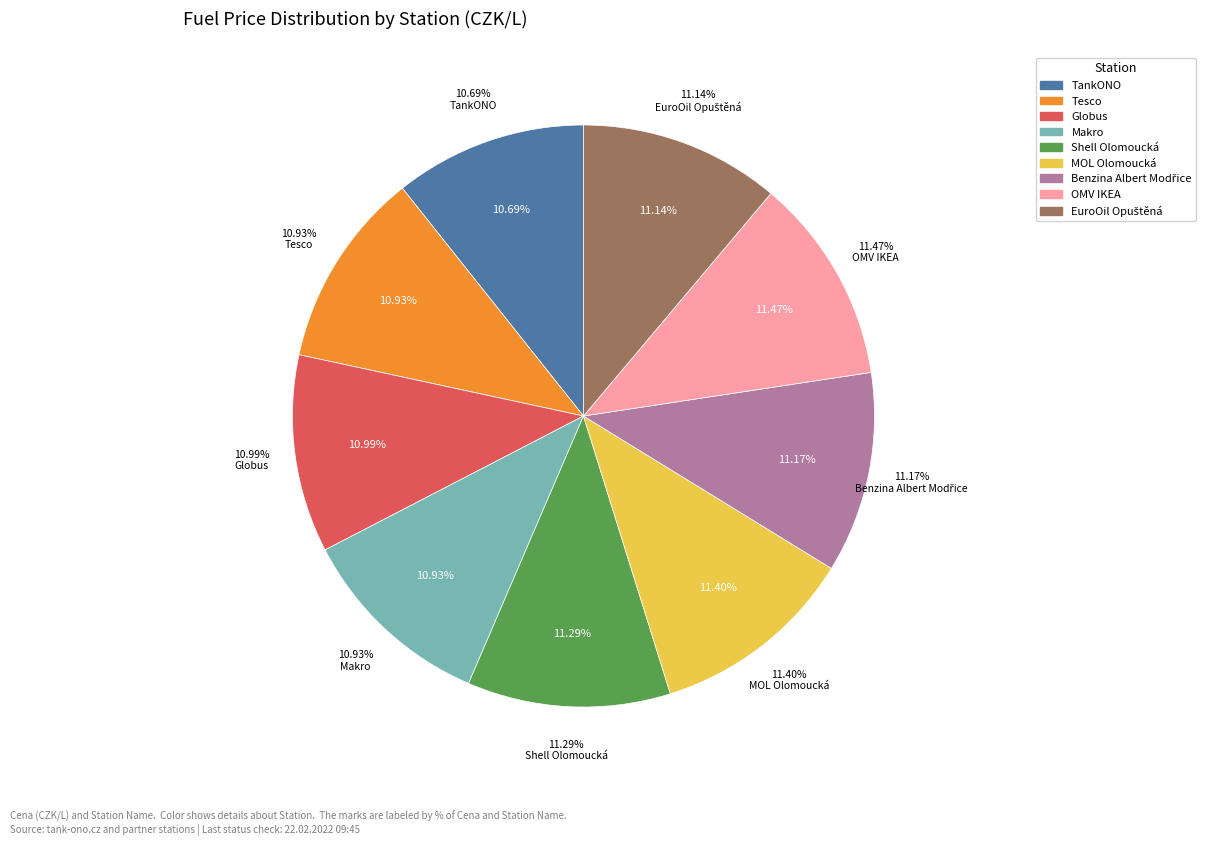

Do Globus and OMV IKEA together represent more than half of the pie?

No